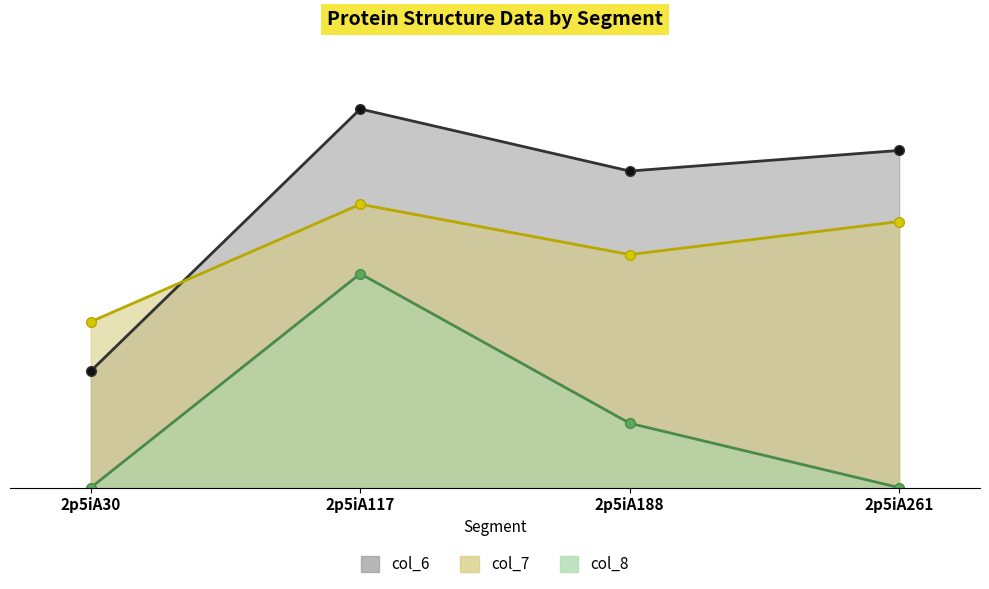

True or false: col_7 and col_8 cross at least once.

False